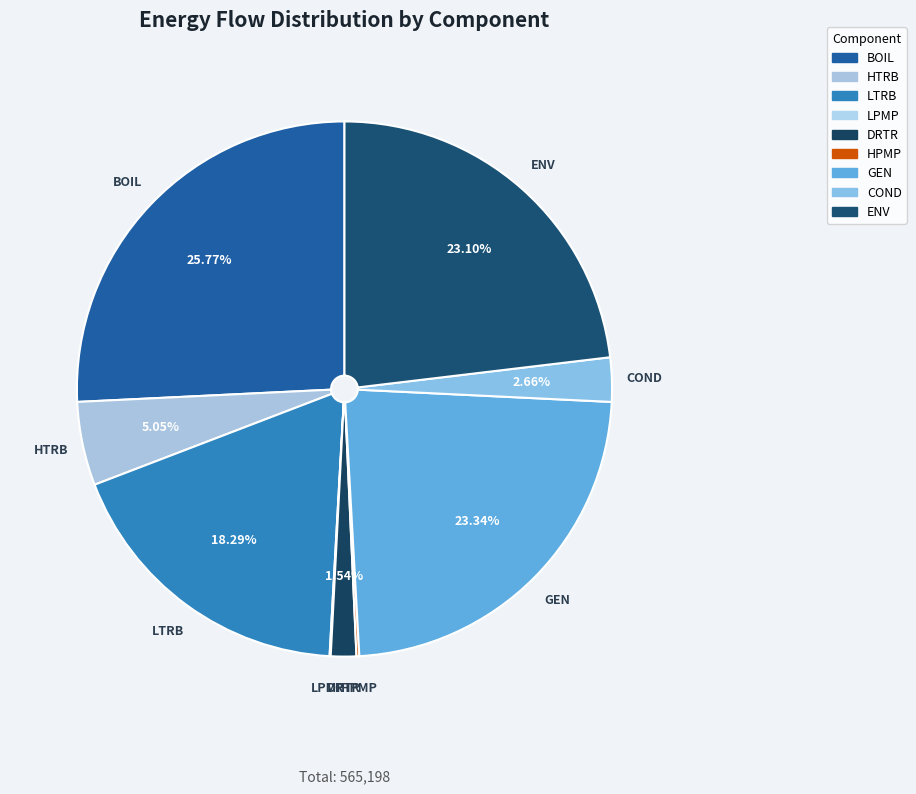

To the nearest percent, what portion does COND represent?

3%